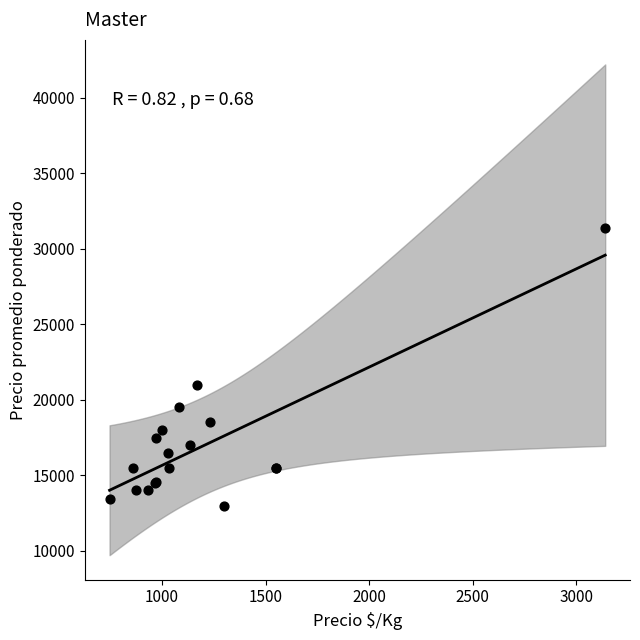

What Y value in the scatter plot is closest to 22200?

21000